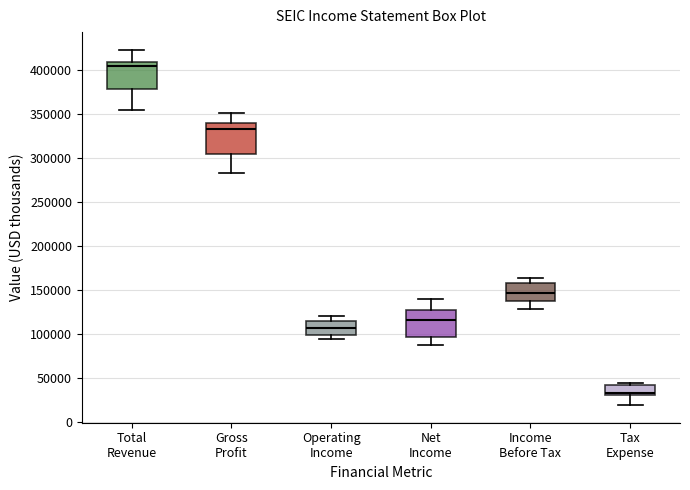

Reading left to right, read every box against the y-axis: the position of its median line, the range the box covers, and the ends of its whiskers. The values are not printed on the chart, so give them approximately, as read against the axis.

Total Revenue: median 405000, box 380000 to 410000, whiskers 355000 to 425000
Gross Profit: median 335000, box 305000 to 340000, whiskers 285000 to 350000
Operating Income: median 105000, box 100000 to 115000, whiskers 95000 to 120000
Net Income: median 115000, box 95000 to 125000, whiskers 85000 to 140000
Income Before Tax: median 145000, box 135000 to 160000, whiskers 130000 to 165000
Tax Expense: median 35000, box 30000 to 40000, whiskers 20000 to 45000